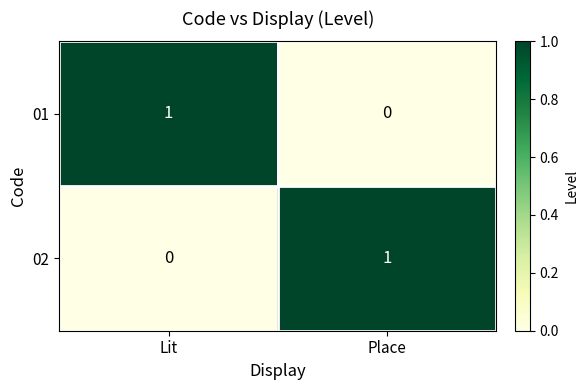

How many categories are shown in the chart?

2